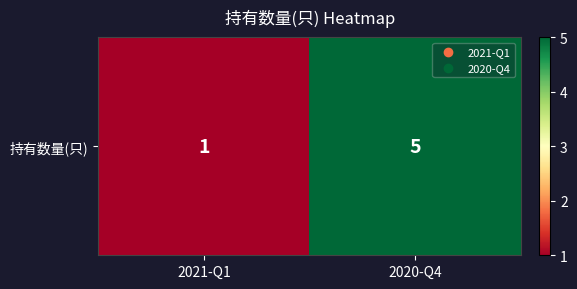

Reading left to right, transcribe all the data shown in this chart.

2021-Q1=1	2020-Q4=5